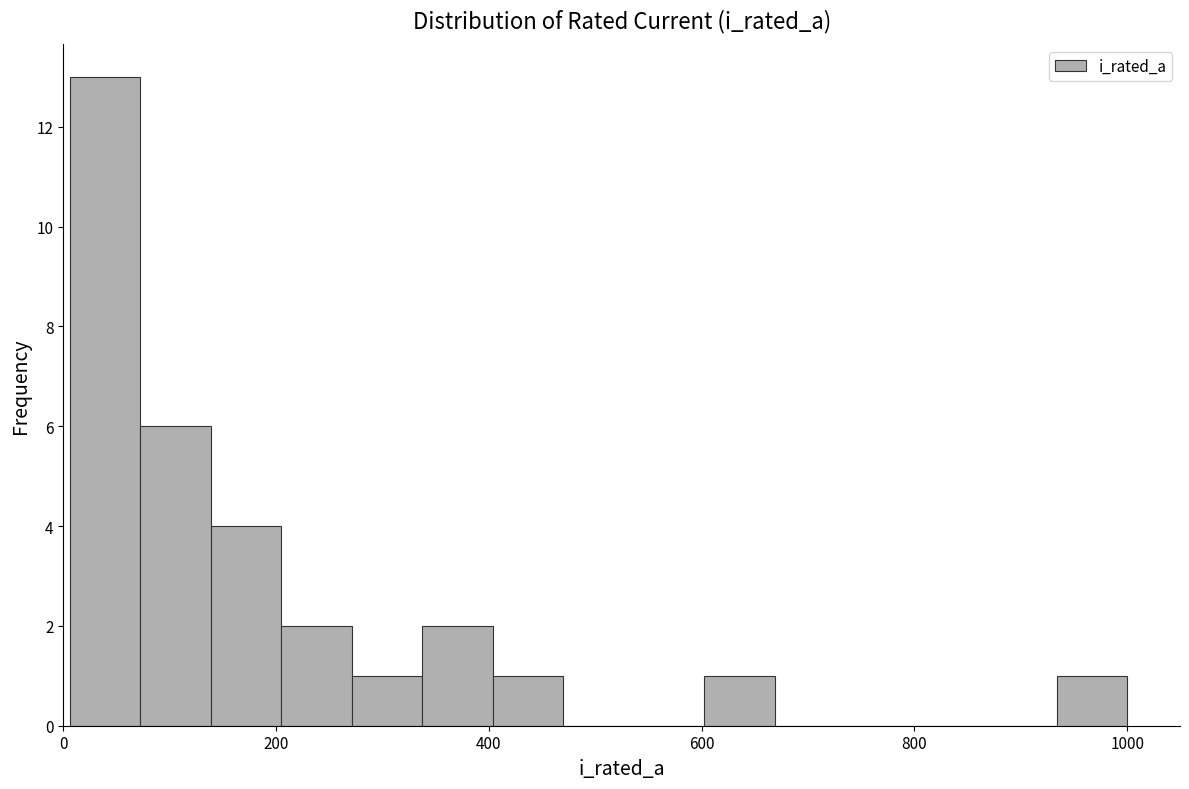

Around what value on the x-axis is the tallest bar? Give the approximate position of its centre, as read against the axis.

40